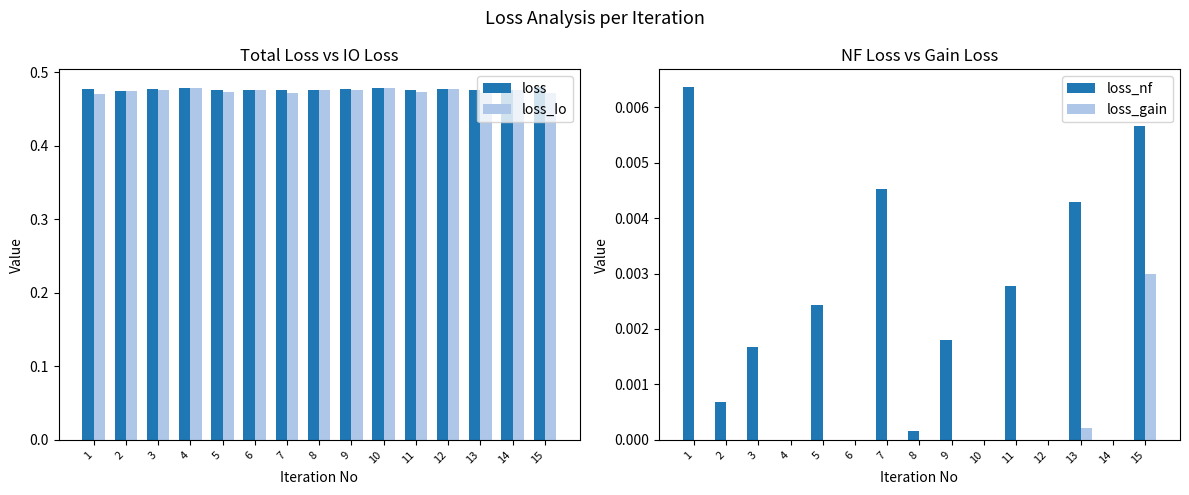

The value of loss_gain at 14 is 0.0. True or false?

True